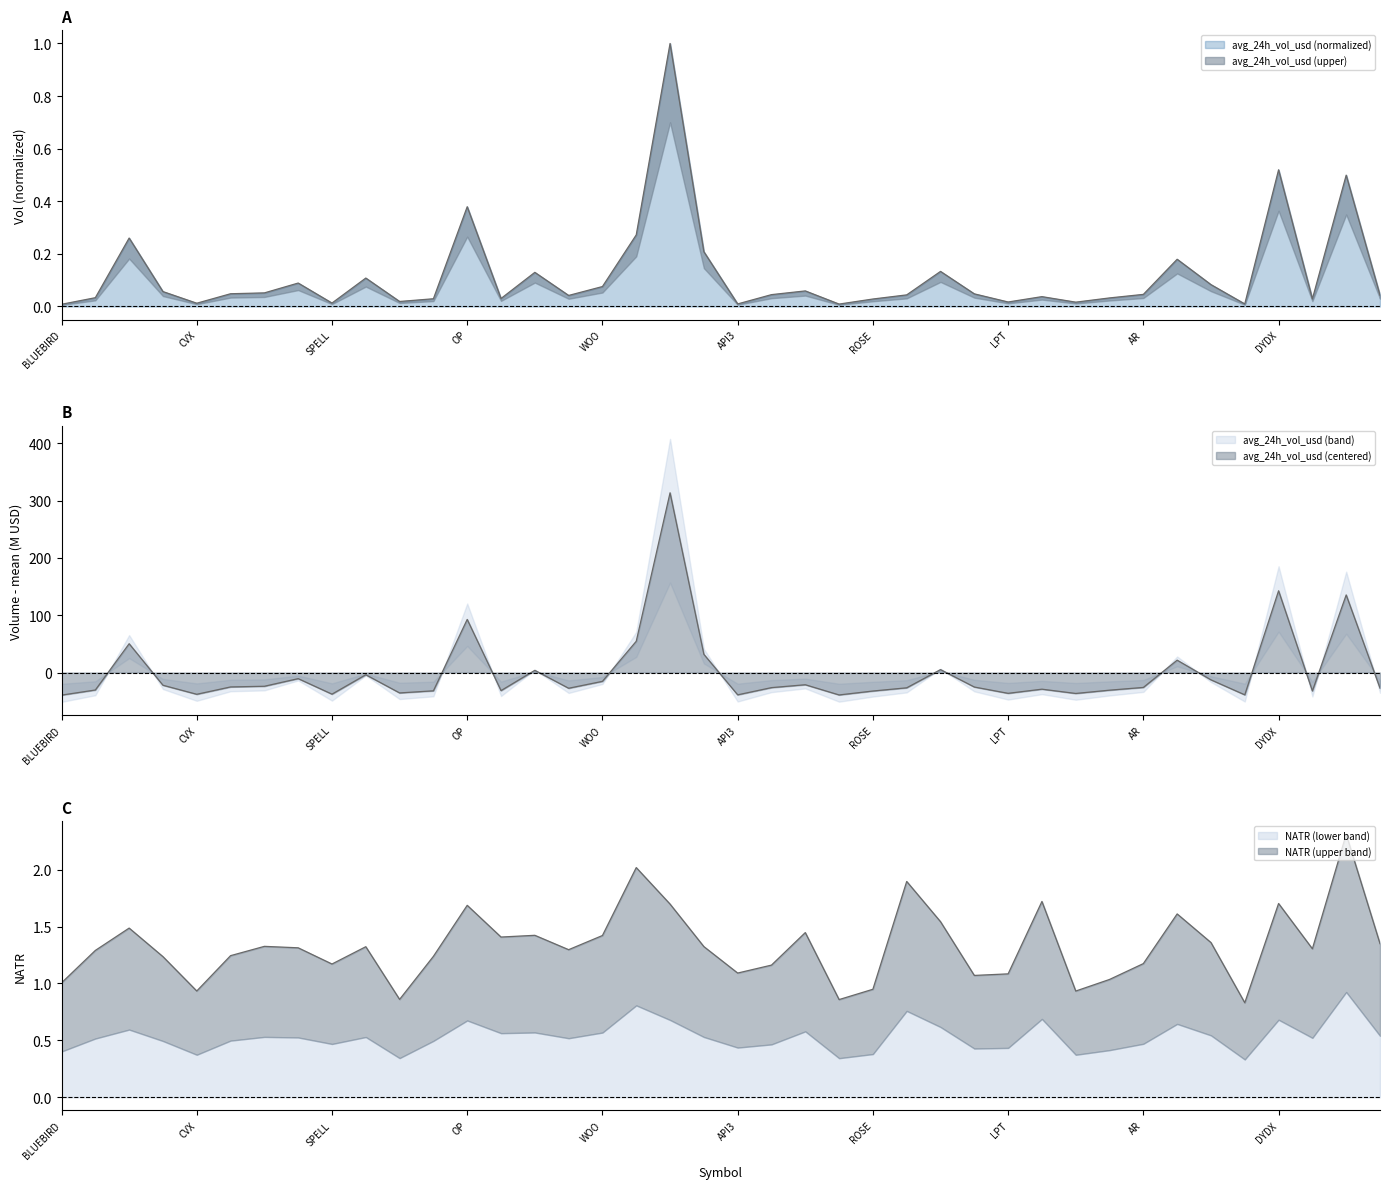

How many lines are shown in the chart?

2